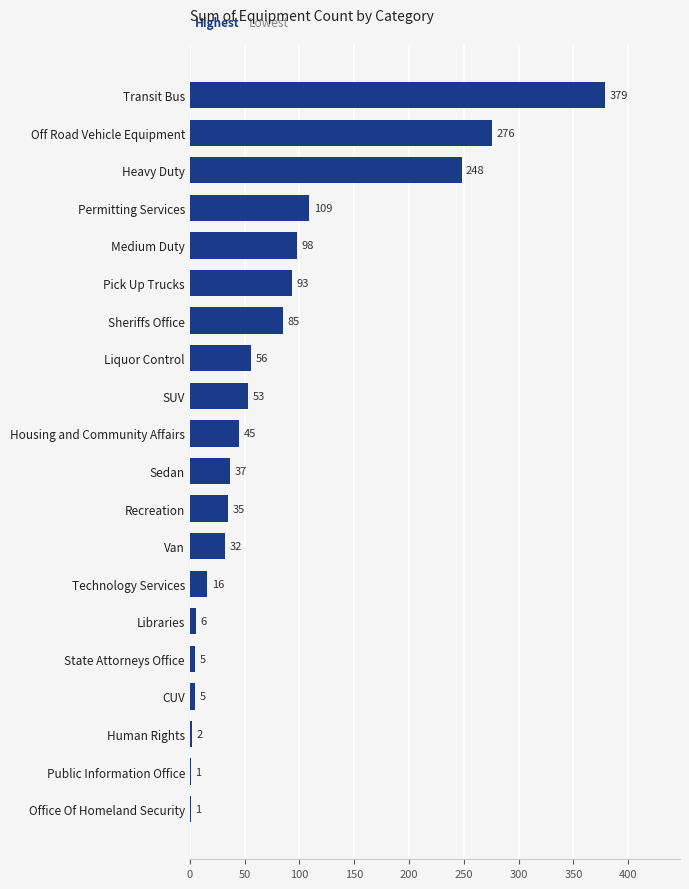

At which label is the value closest to 190?

Heavy Duty